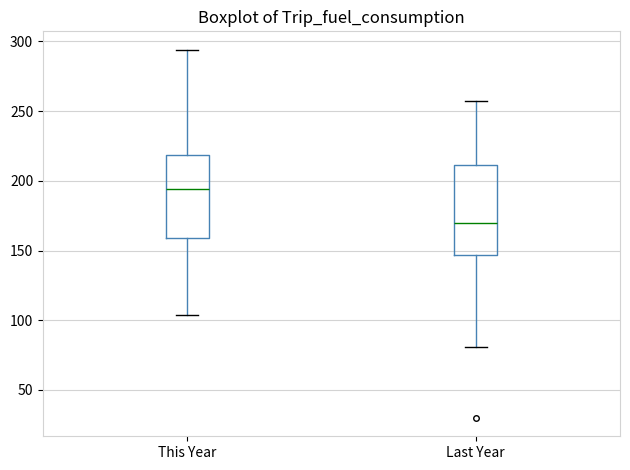

Which box has the highest median line?

This Year